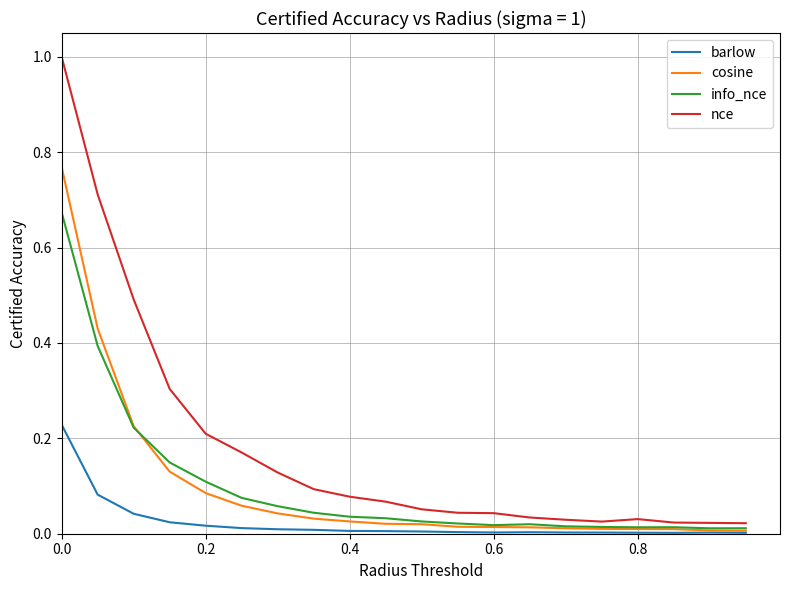

True or false: info_nce and nce cross at least once.

False